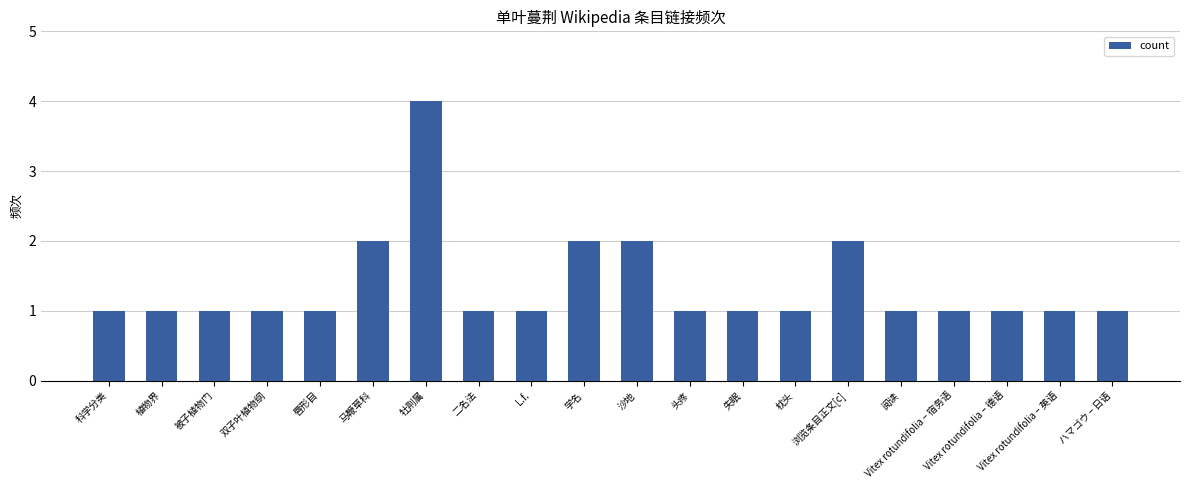

What is the greatest value displayed?

4